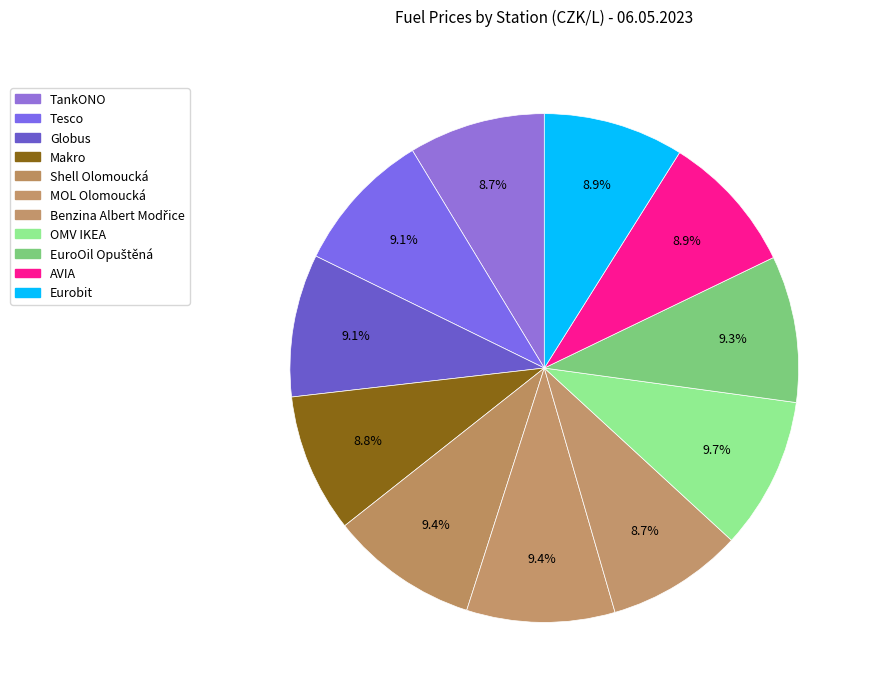

How many slices are in this pie chart?

11